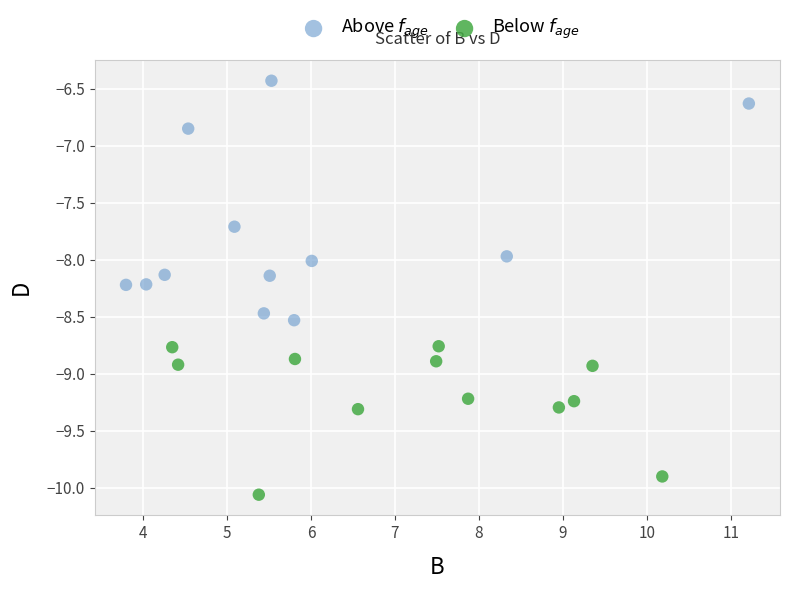

Which series contains the lowest Y value?

Below $f_{age}$